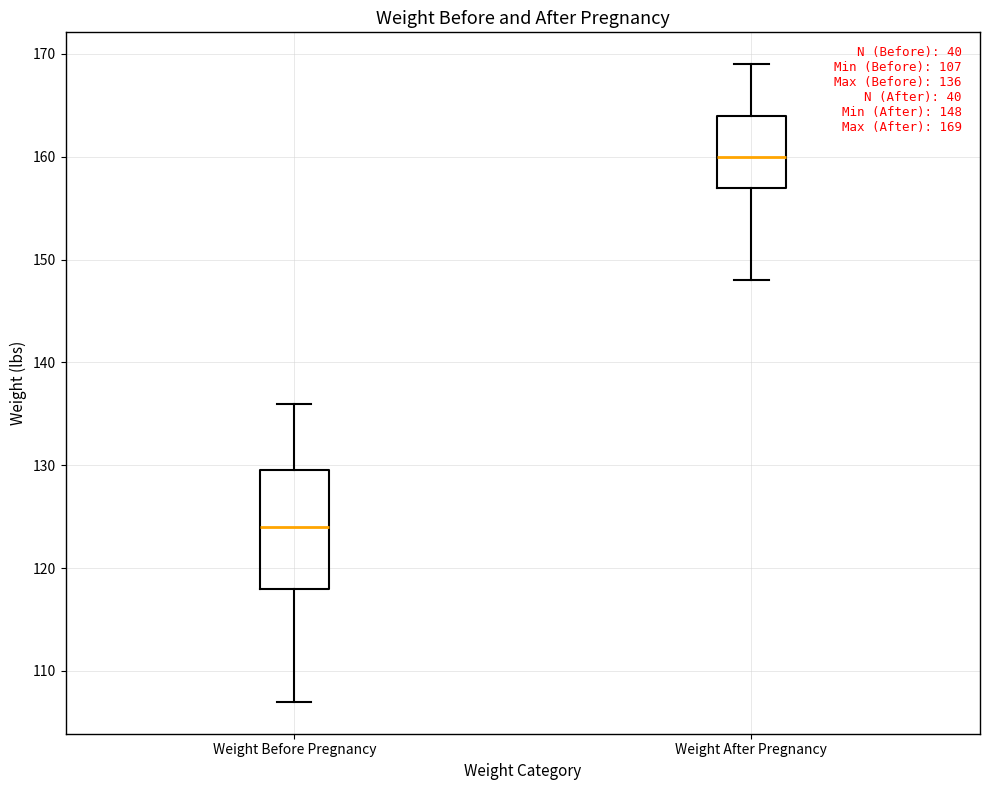

Which box's median line is the highest?

Weight After Pregnancy